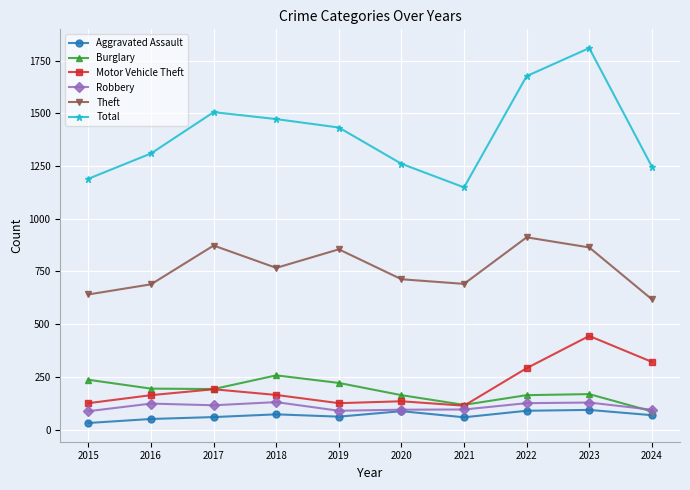

Does the chart display data point markers on the line(s)?

Yes